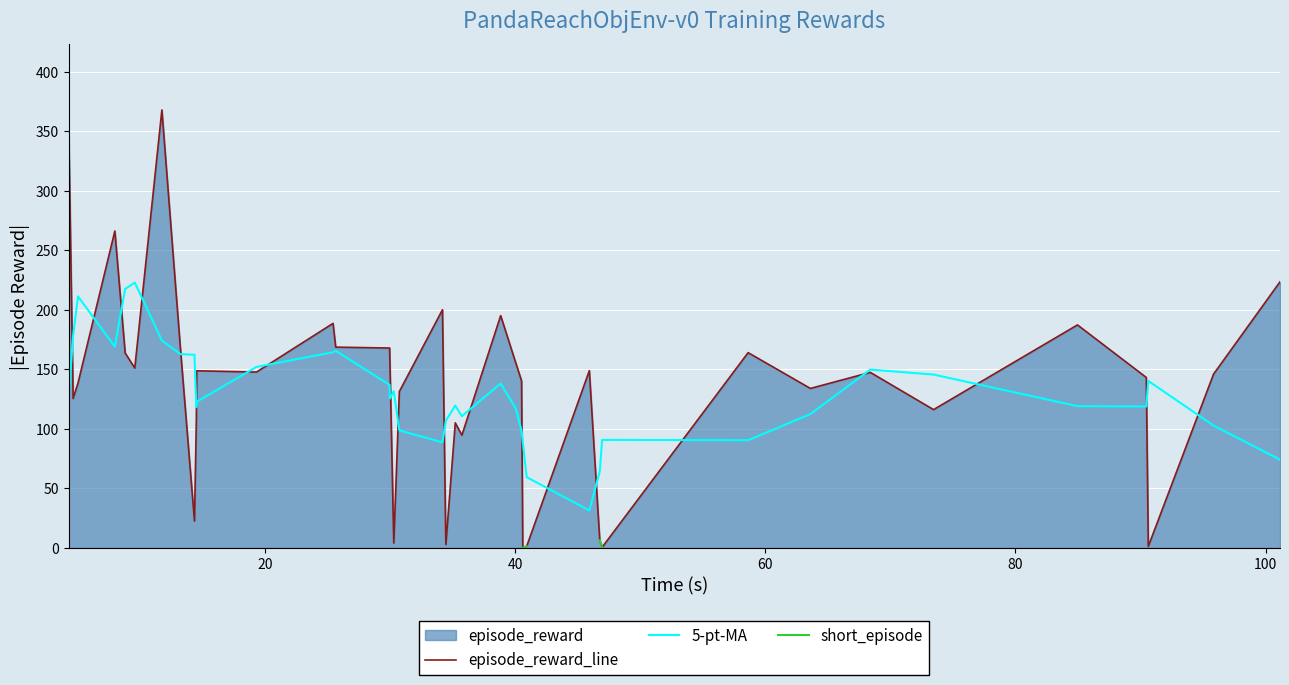

Which series has the largest total across all categories?

episode_reward_line